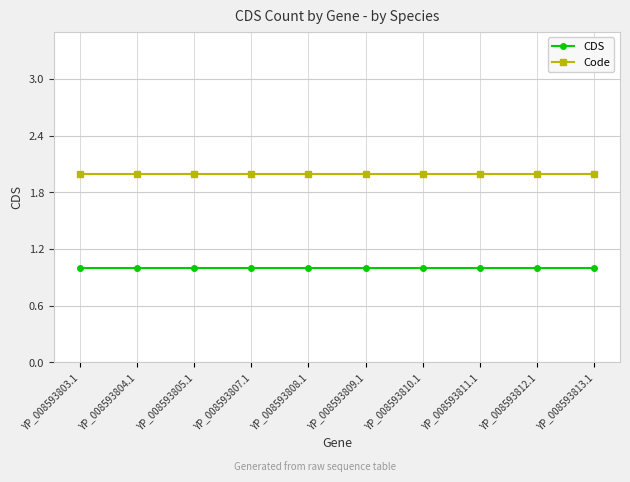

True or false: Code and CDS intersect in this chart.

False